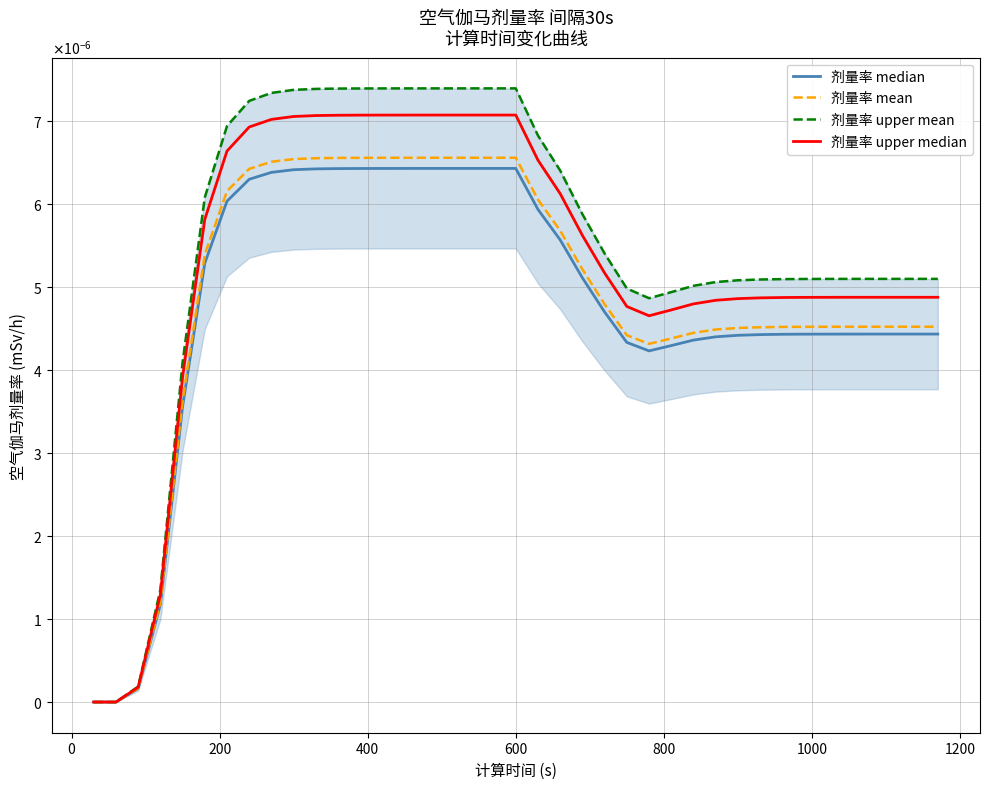

The value of 剂量率 median at 29 is 0.0. True or false?

False